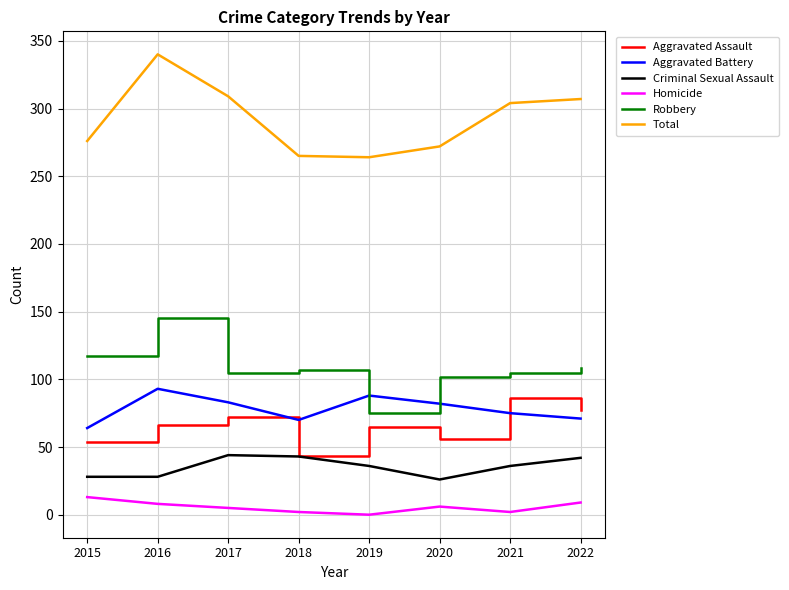

True or false: Homicide and Criminal Sexual Assault cross at least once.

False